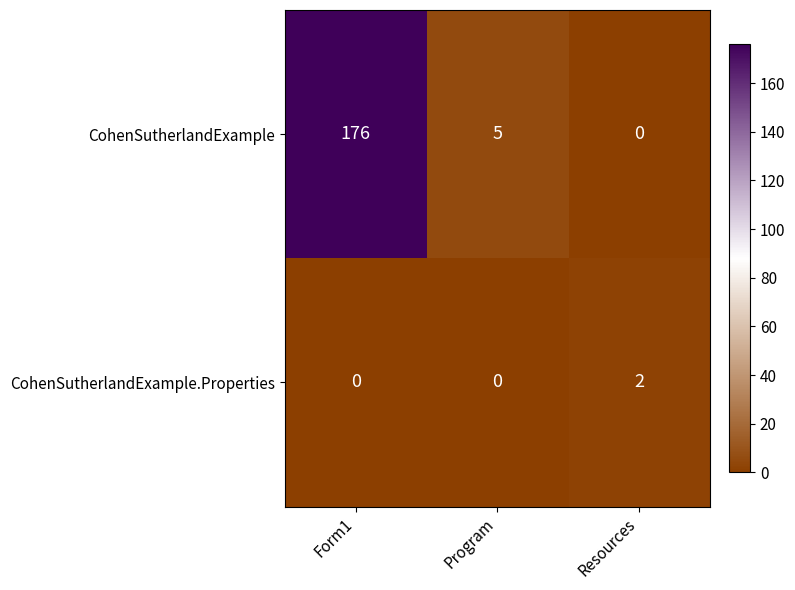

Is it true that CohenSutherlandExample equals 5 at Program?

True